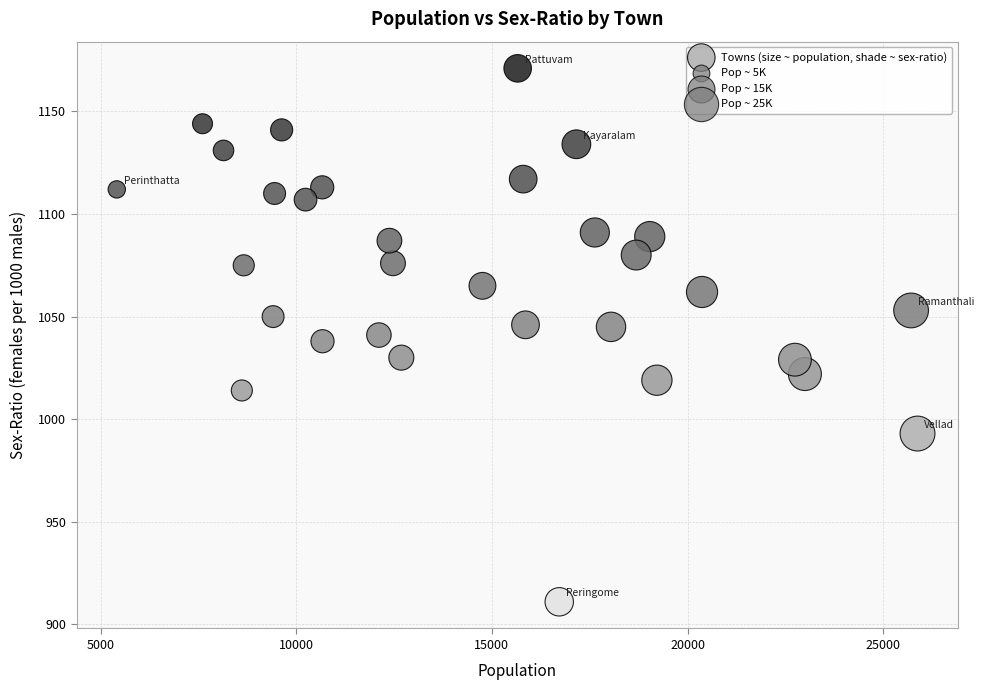

What is the range of Y values (max minus min)?

260